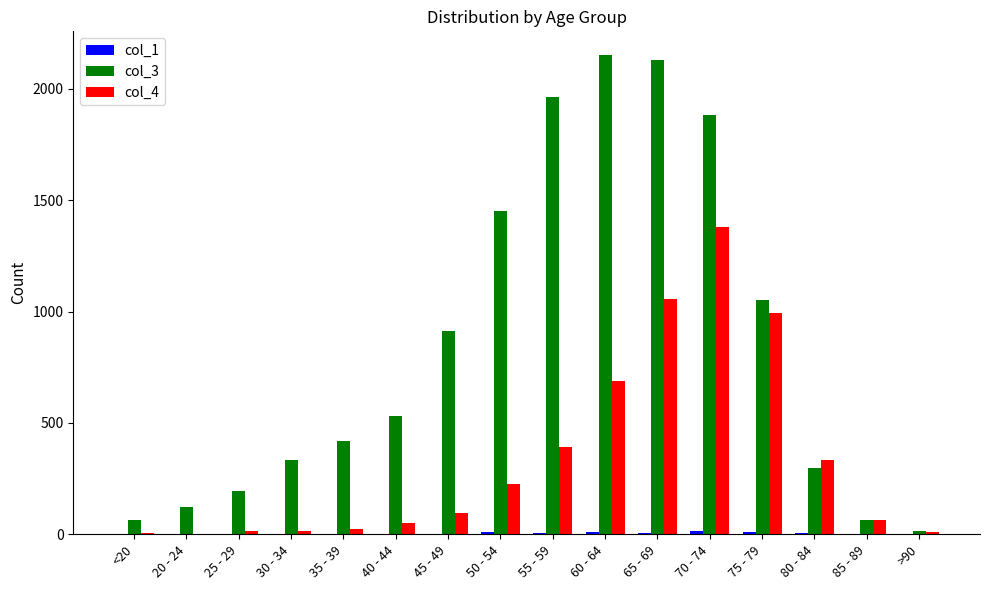

The col_3 series shows 658 at 65 - 69. True or false?

False